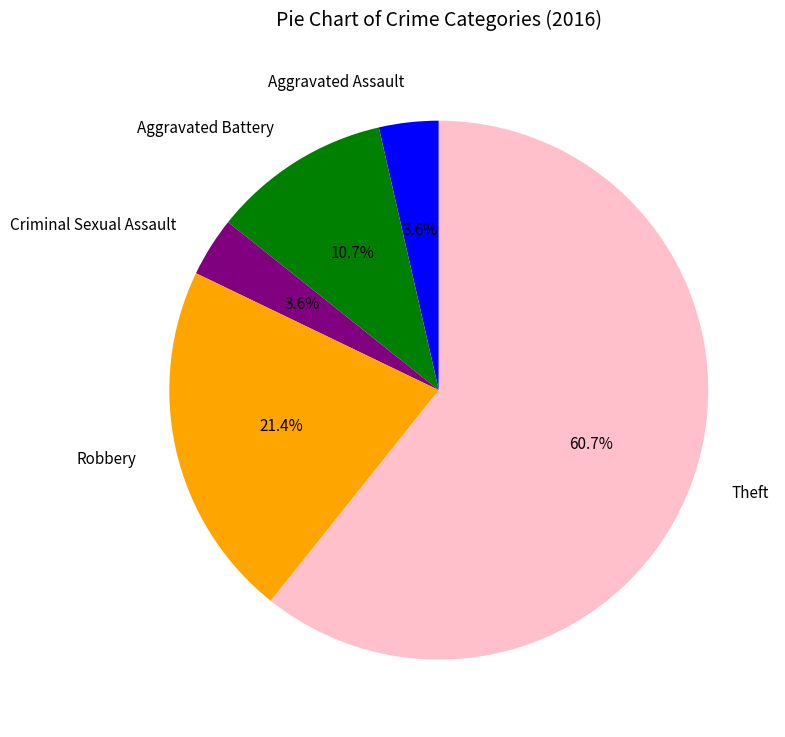

To the nearest percent, what percentage of the pie is Aggravated Assault?

4%